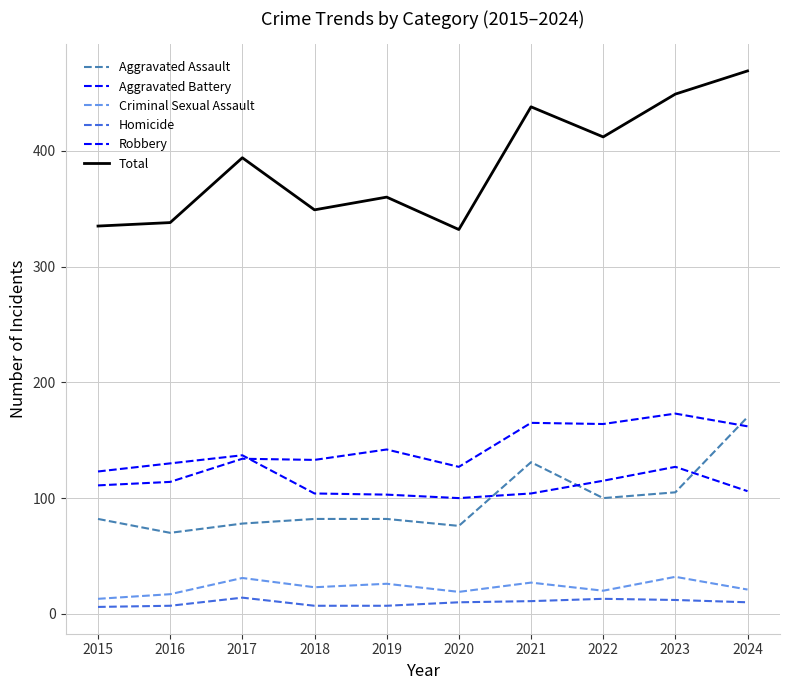

How many lines are shown in the chart?

6